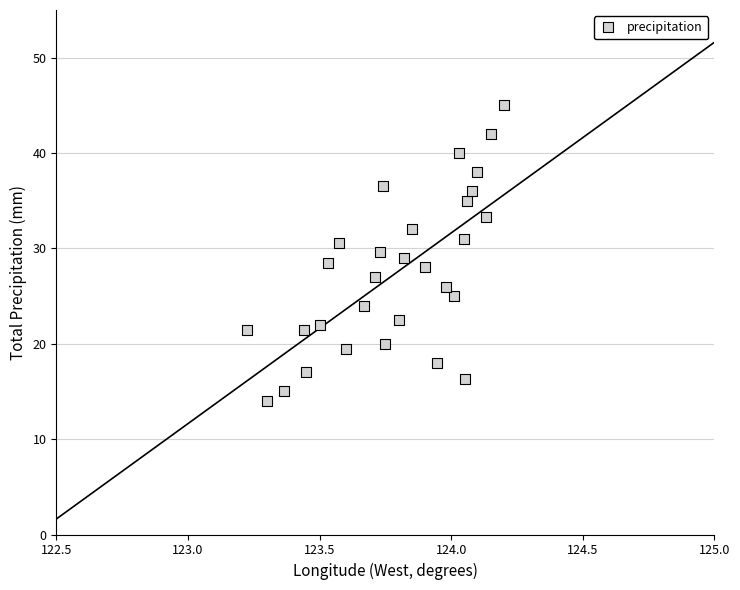

What is the range of Y values (max minus min)?

31.0